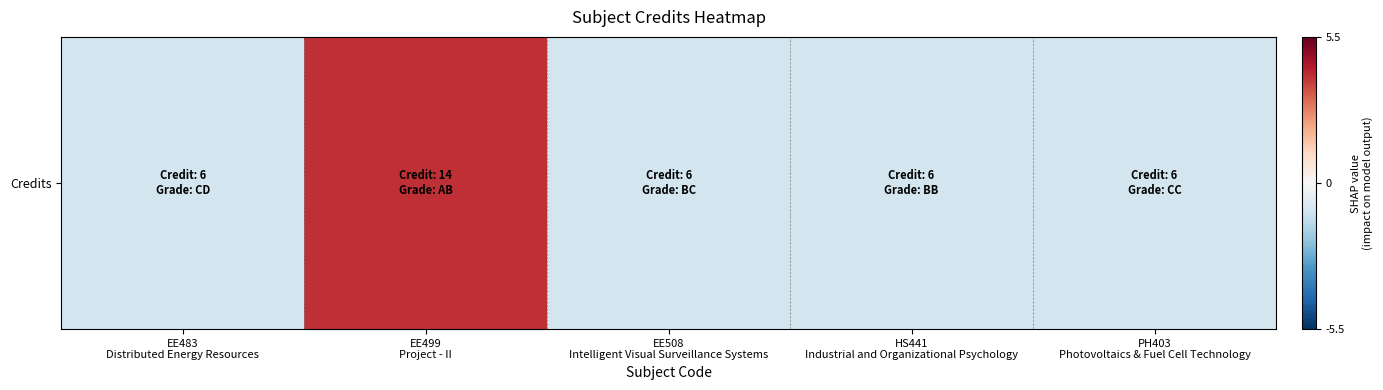

List the labels in order of value, smallest first.

EE483
Distributed Energy Resources, EE508
Intelligent Visual Surveillance Systems, HS441
Industrial and Organizational Psychology, PH403
Photovoltaics & Fuel Cell Technology, EE499
Project - II